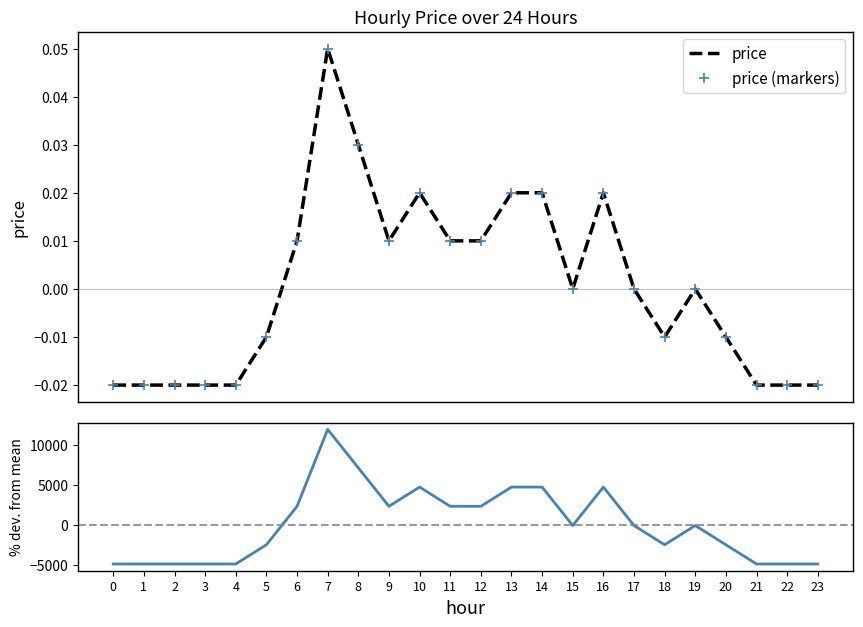

What is the difference between the price values at 1 and 8?

0.1